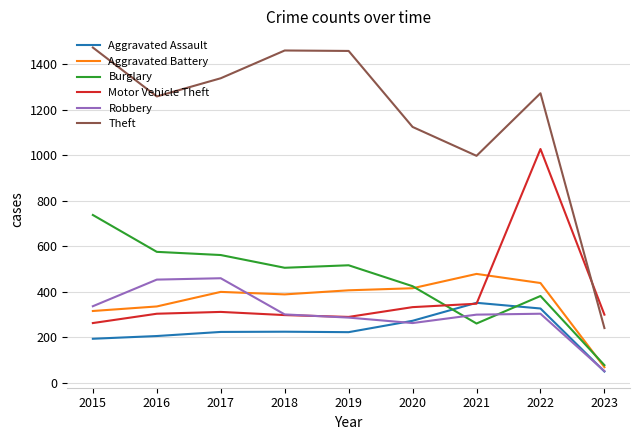

At which category is the sum across all series the highest?

2022